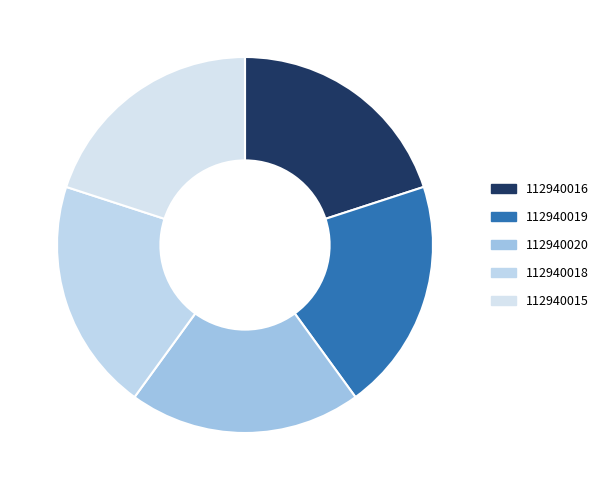

To the nearest percent, what portion does 112940016 represent?

20%